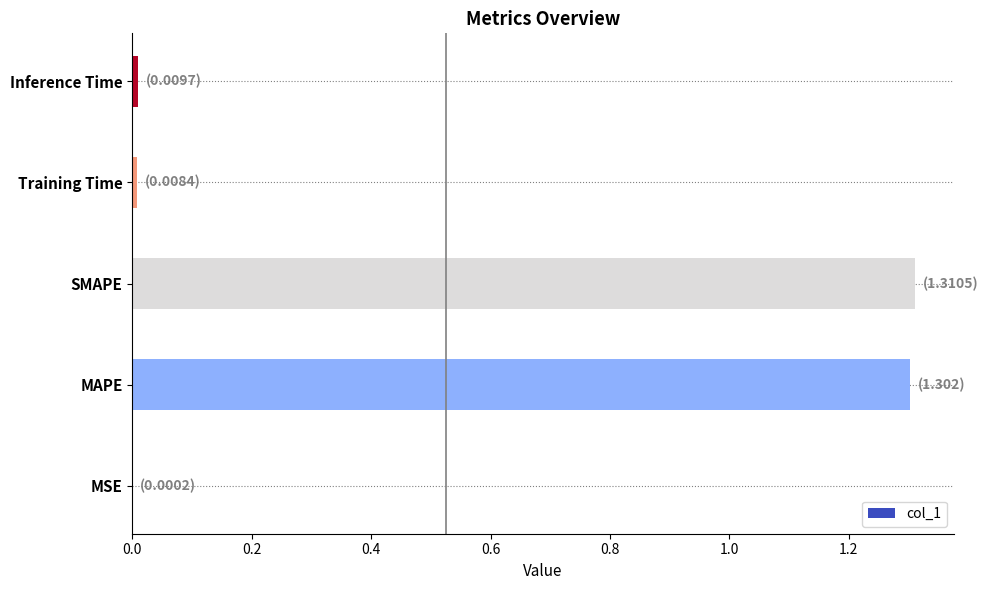

What is the sum of the values at MAPE and SMAPE?

2.6